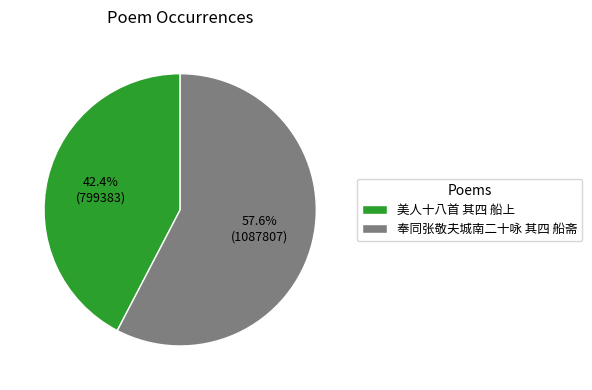

Which category accounts for the majority?

奉同张敬夫城南二十咏 其四 船斋